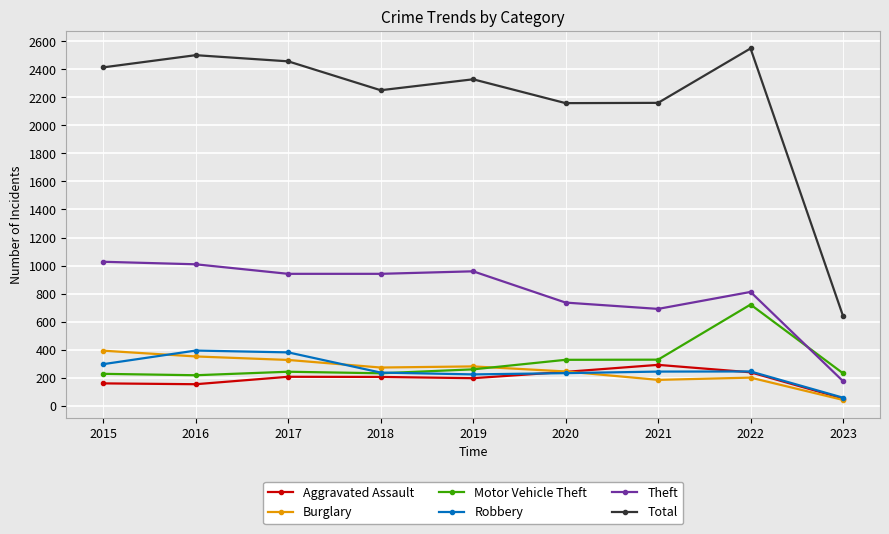

True or false: Burglary and Theft intersect in this chart.

False